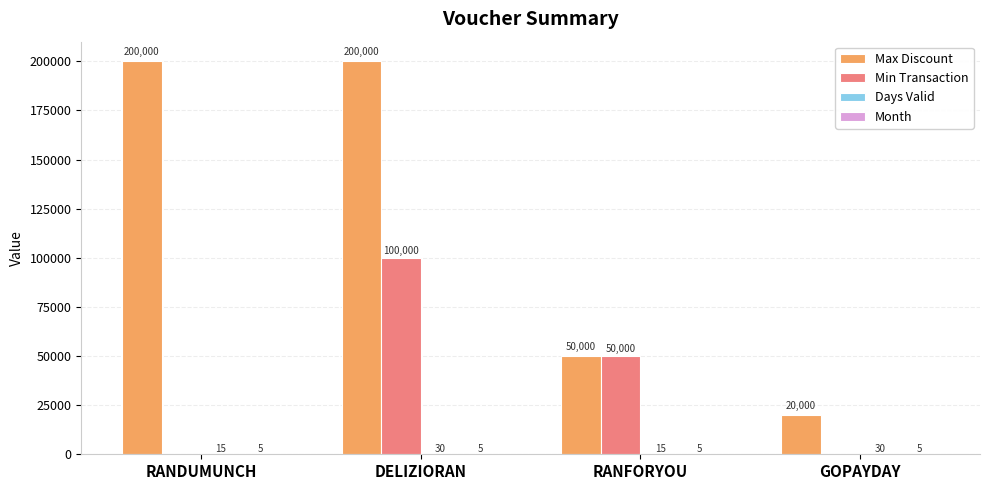

What is the approximate value of Max Discount at RANFORYOU?

50000